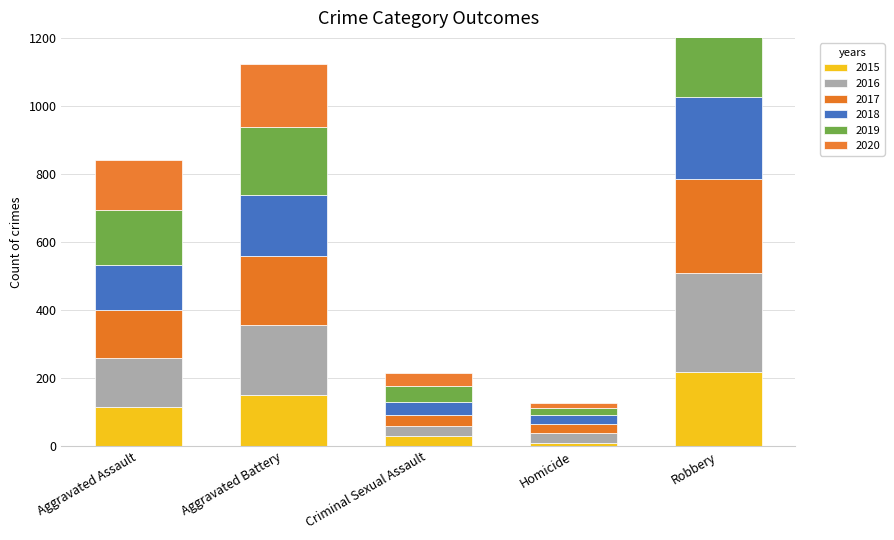

Reading left to right, extract all data points from this chart.

2015: 114	150	30	9	219
2016: 146	207	28	30	289
2017: 141	202	33	27	277
2018: 130	180	40	25	240
2019: 164	200	45	20	203
2020: 145	185	39	17	254